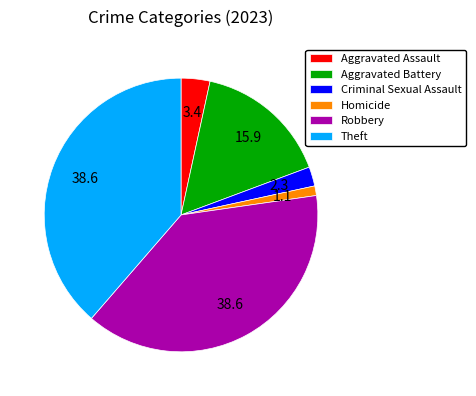

What is the ratio of the value at Criminal Sexual Assault to the value at Homicide?

2.0